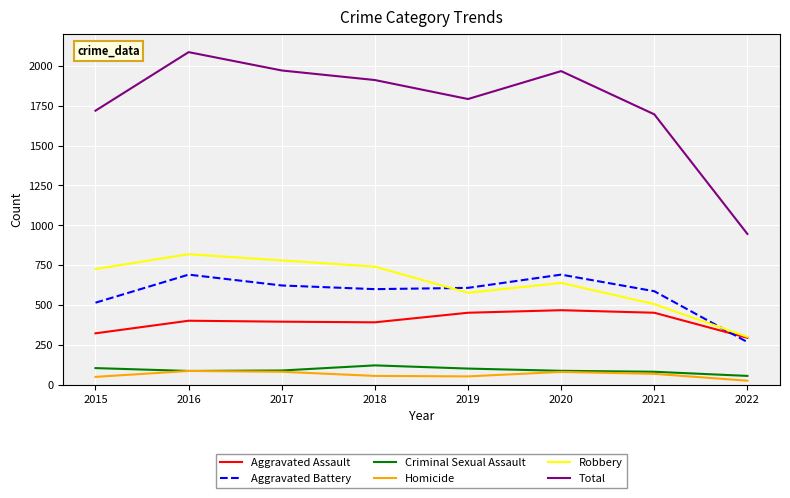

What is the minimum value for Aggravated Assault?

295